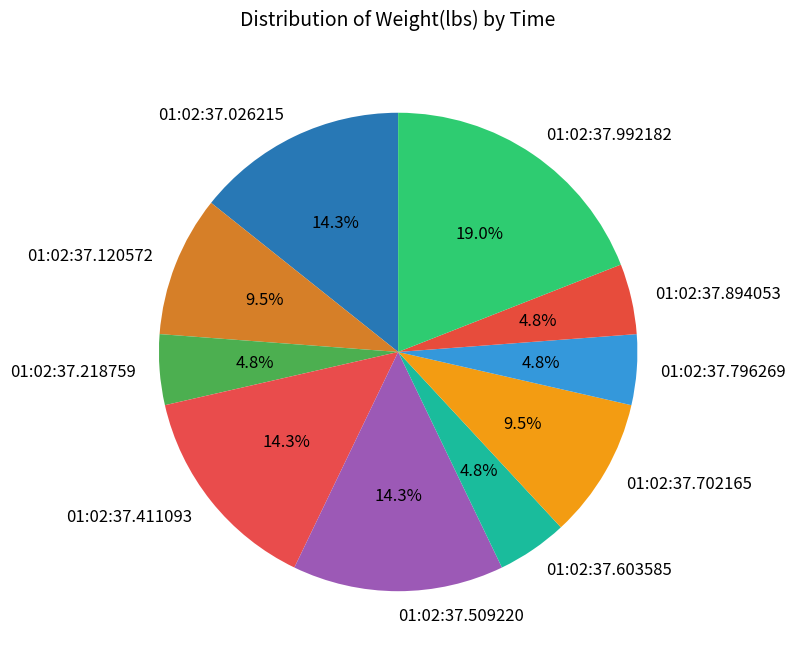

Which slice is the largest?

01:02:37.992182